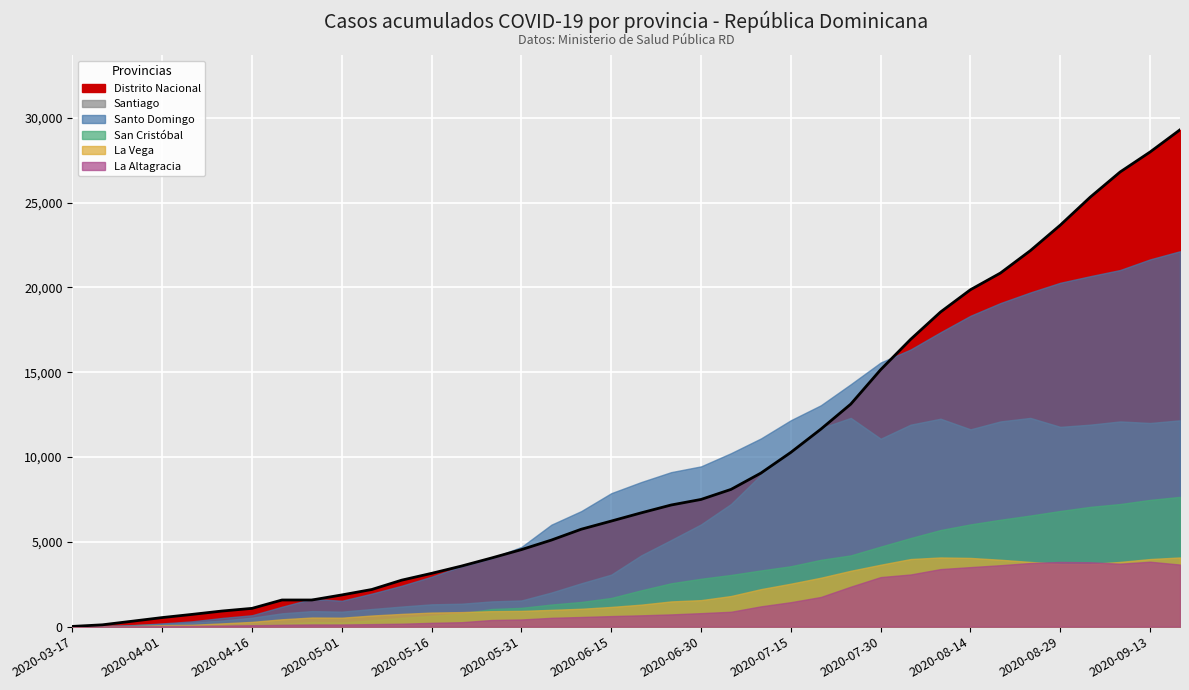

Between which two adjacent categories do Distrito Nacional and Santo Domingo first intersect?

2020-04-21 and 2020-04-26